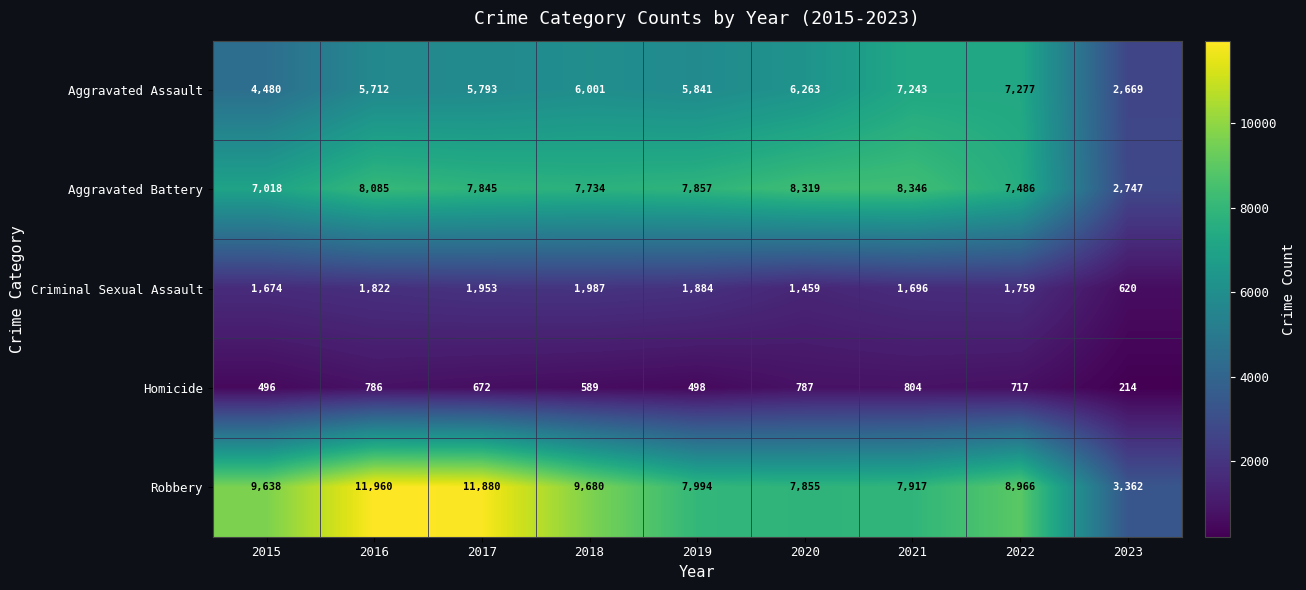

What is the average value of the Robbery series?

8806